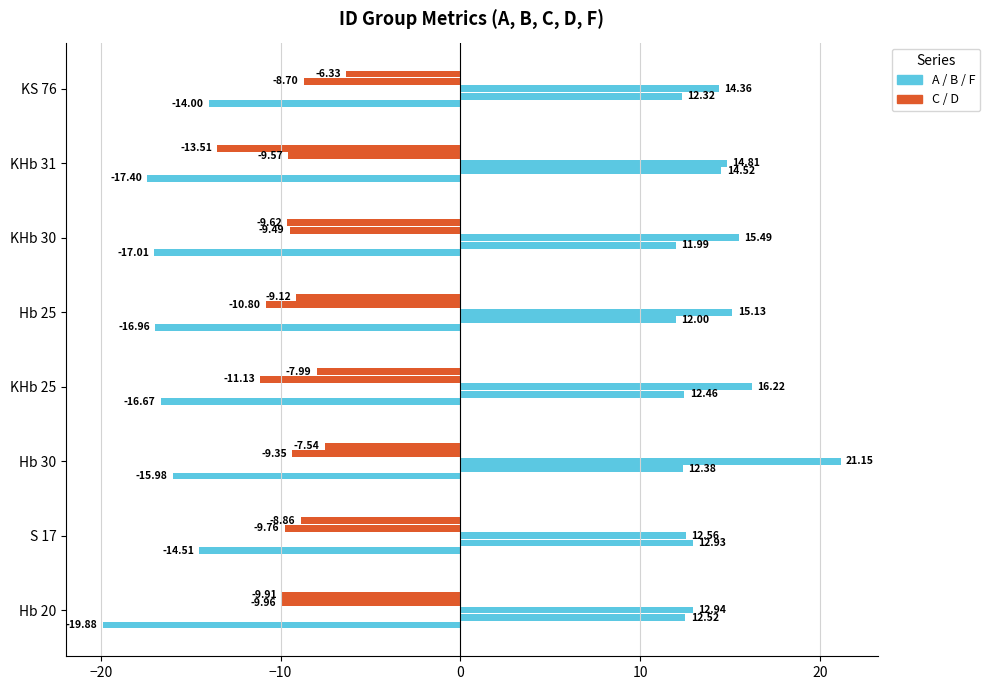

Reading right to left, transcribe all the data shown in this chart.

A: -14.0	-17.4	-17.0	-17.0	-16.7	-16.0	-14.5	-19.9
B: 12.3	14.5	12.0	12.0	12.5	12.4	12.9	12.5
F: 14.4	14.8	15.5	15.1	16.2	21.1	12.6	12.9
C: -8.7	-9.6	-9.5	-10.8	-11.1	-9.3	-9.8	-10.0
D: -6.3	-13.5	-9.6	-9.1	-8.0	-7.5	-8.9	-9.9